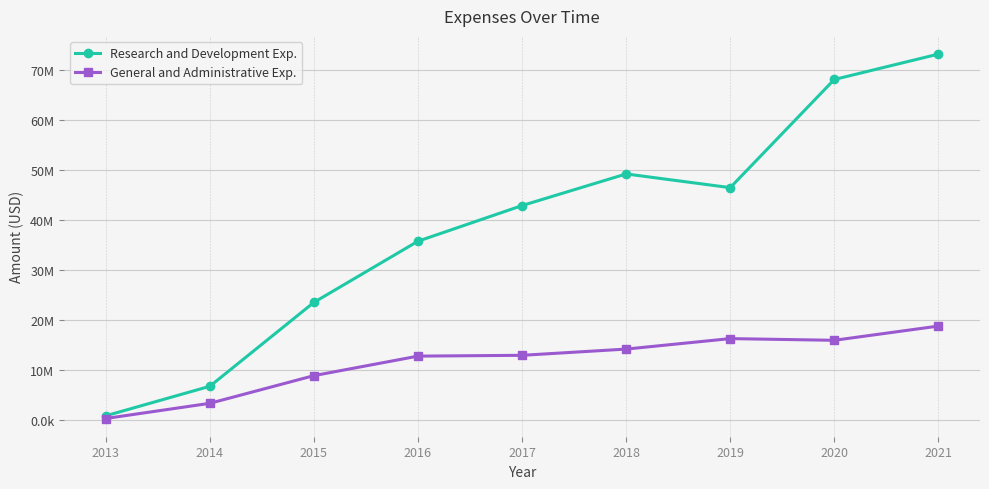

How many interior local valleys does the General and Administrative Exp. series have?

1